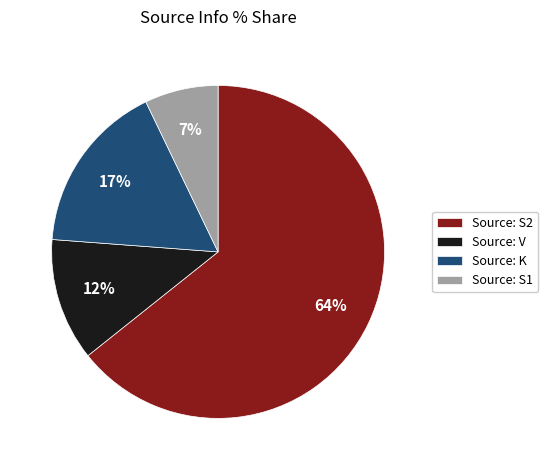

Do Source: V and Source: K together represent more than half of the pie?

No